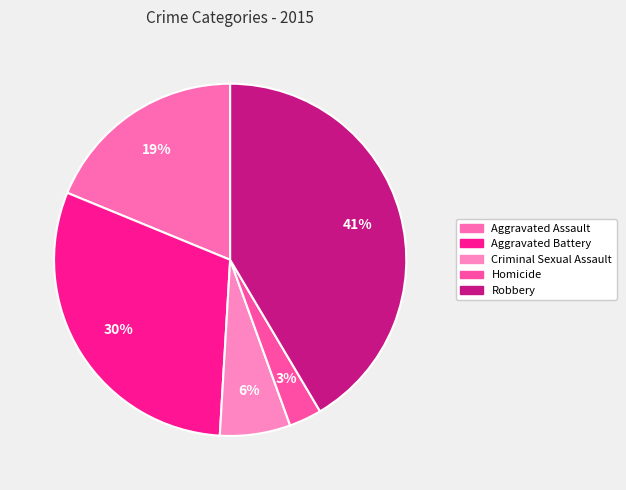

Approximately how many times larger is the value at Aggravated Battery compared to Criminal Sexual Assault?

4.7